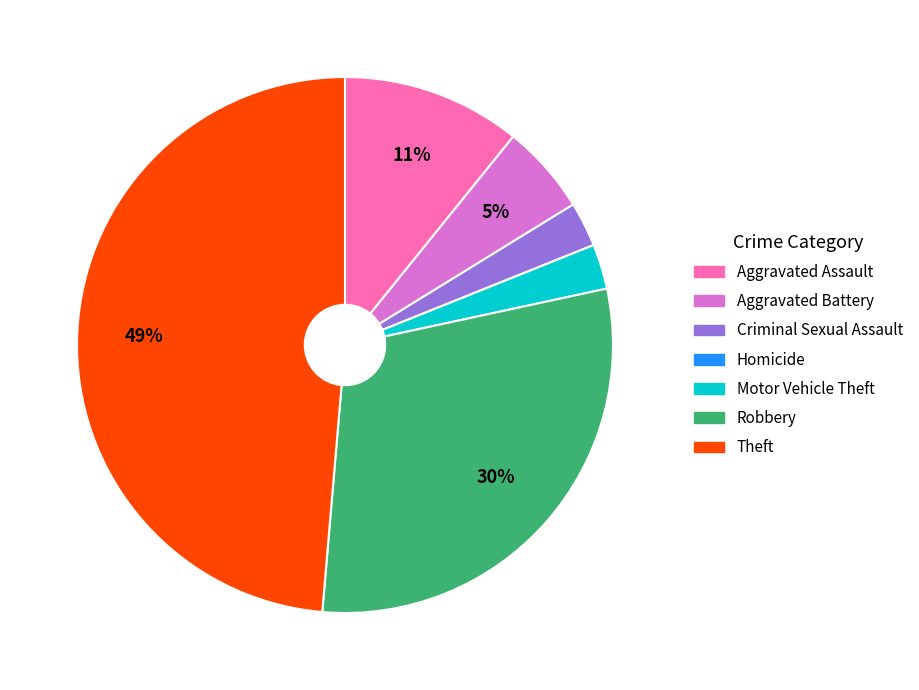

To the nearest percent, what is the difference between the Criminal Sexual Assault and Aggravated Assault slice percentages?

8%